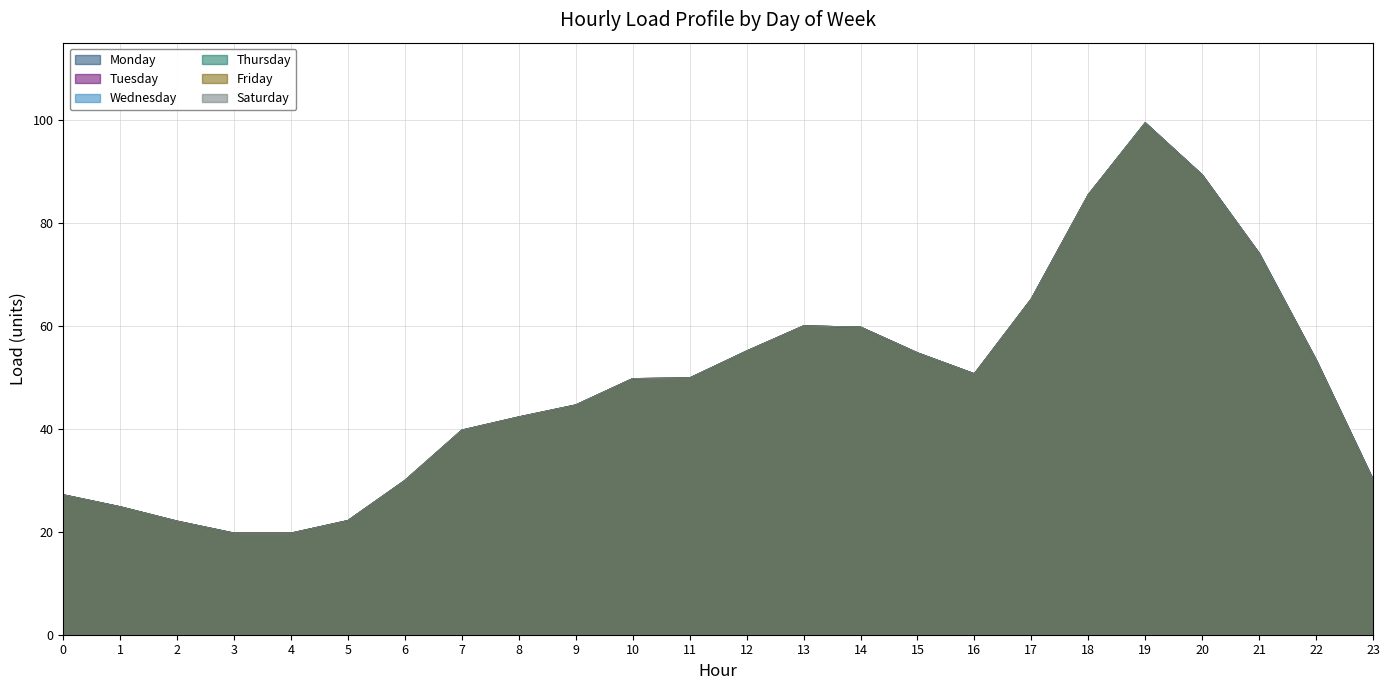

Is it true that Thursday equals 31.6 at 5?

False